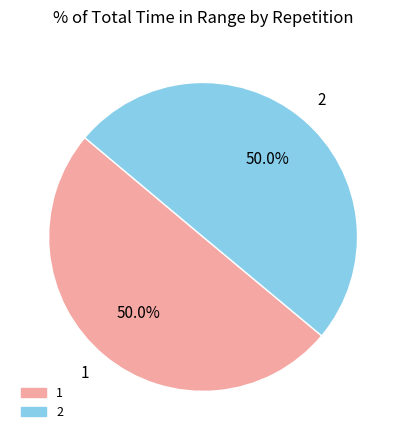

Combined, what portion of the pie is 2 and 1?

100.0%